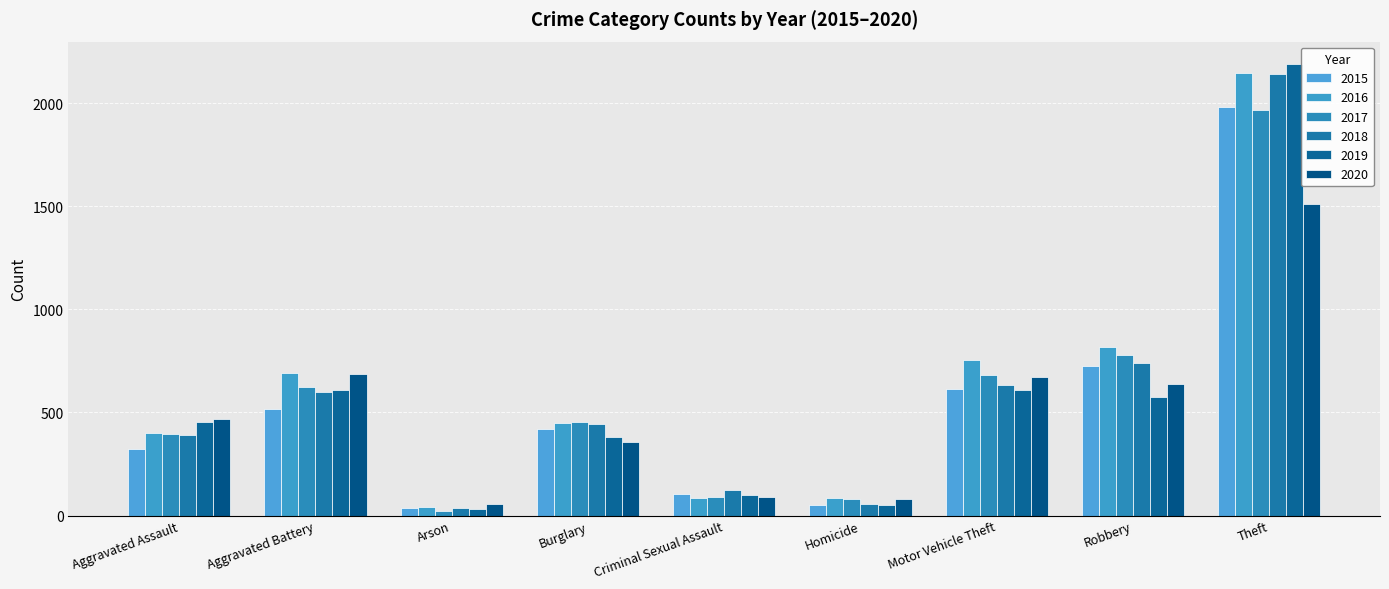

What is the label of the 5th bar from the right?

Criminal Sexual Assault